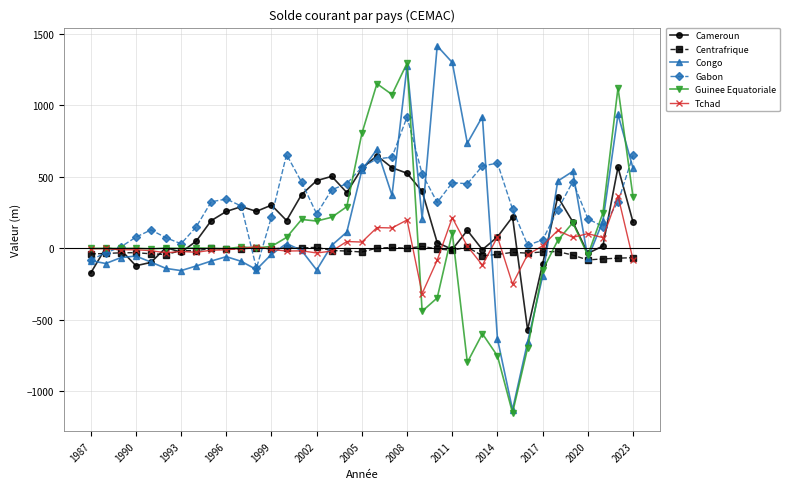

In Congo, how many points are higher than both neighbors (excluding endpoints)?

9